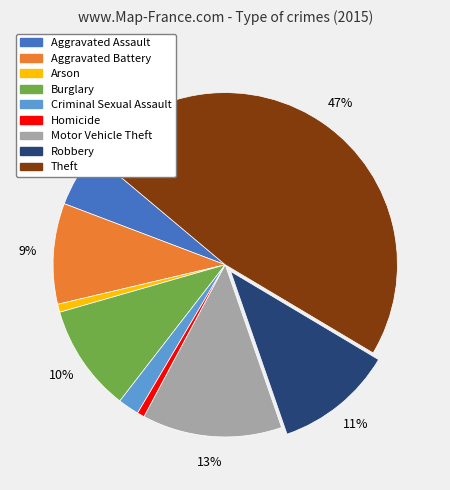

Which has a higher value, Criminal Sexual Assault or Aggravated Assault?

Aggravated Assault